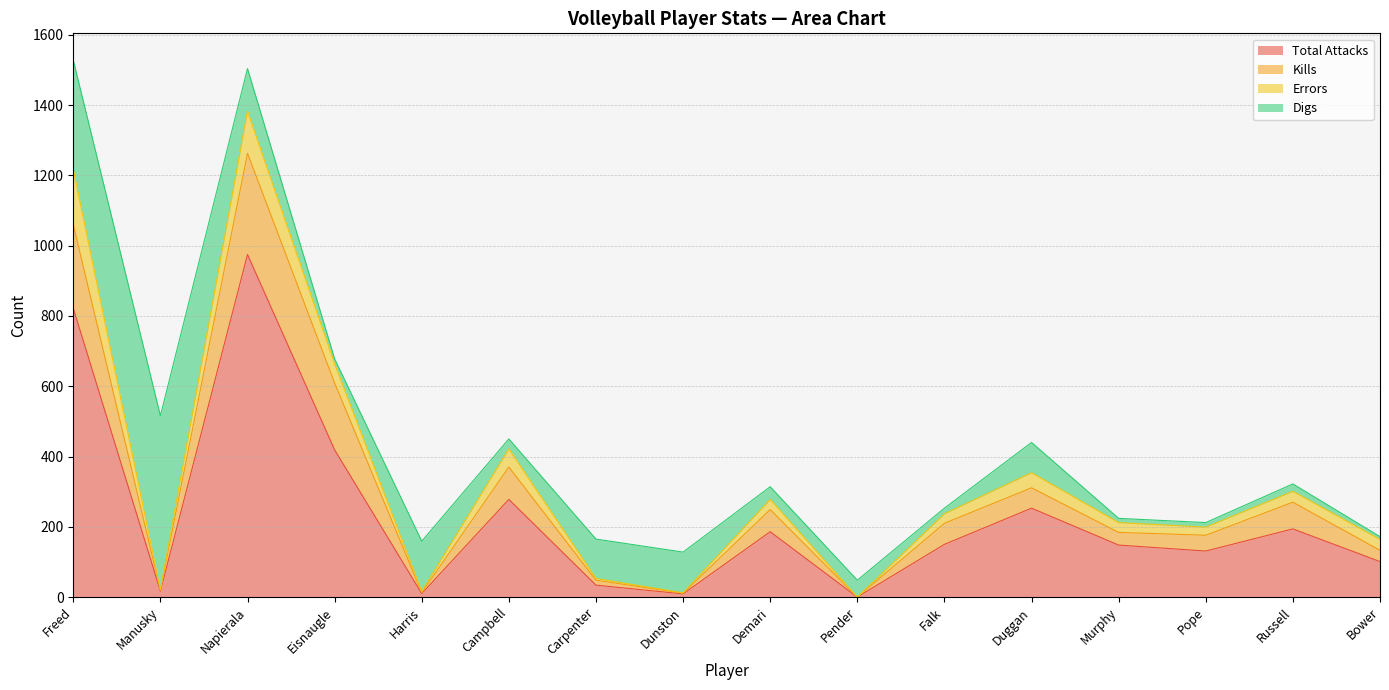

The value of Total Attacks at Murphy is 148. True or false?

True